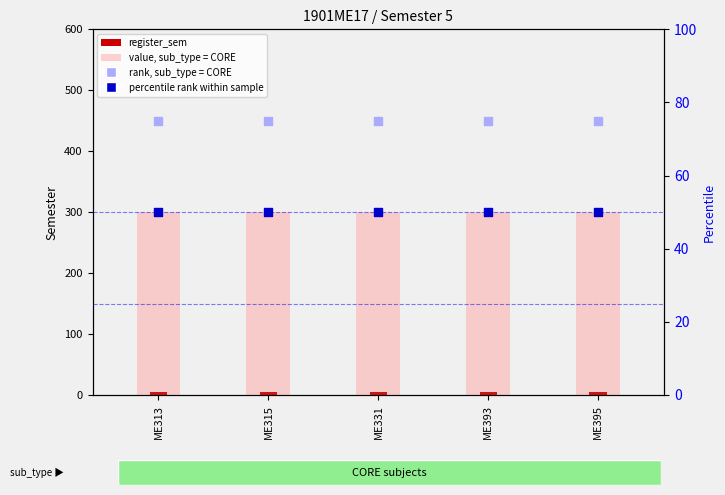

Which series reaches the minimum Y coordinate?

register_sem